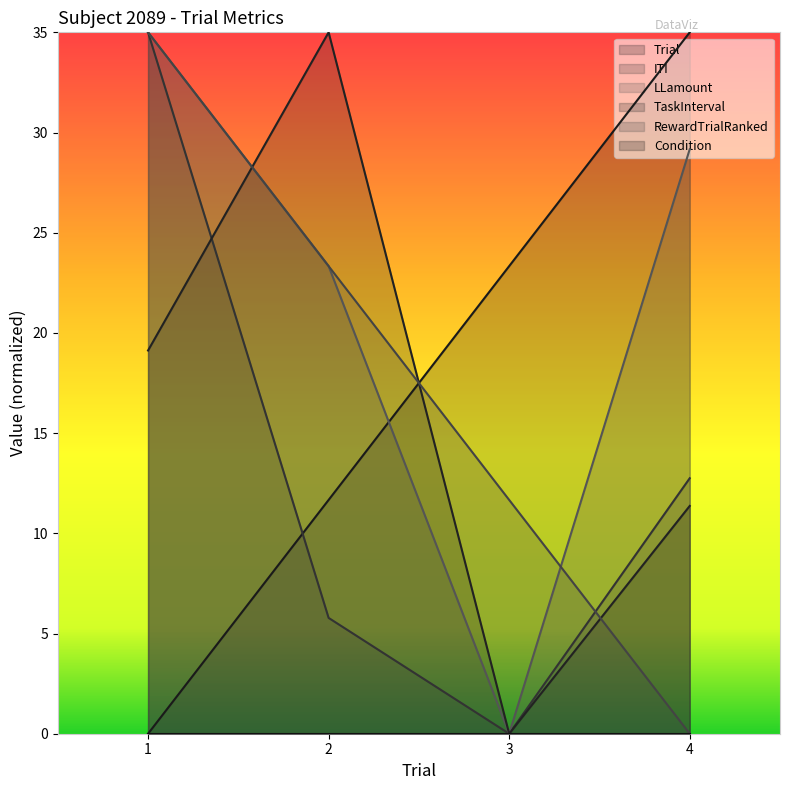

How many times do TaskInterval and LLamount cross each other?

1